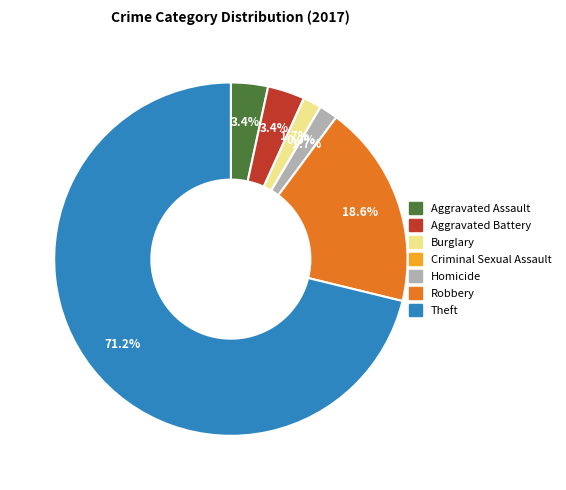

Count the number of slices in the pie.

7